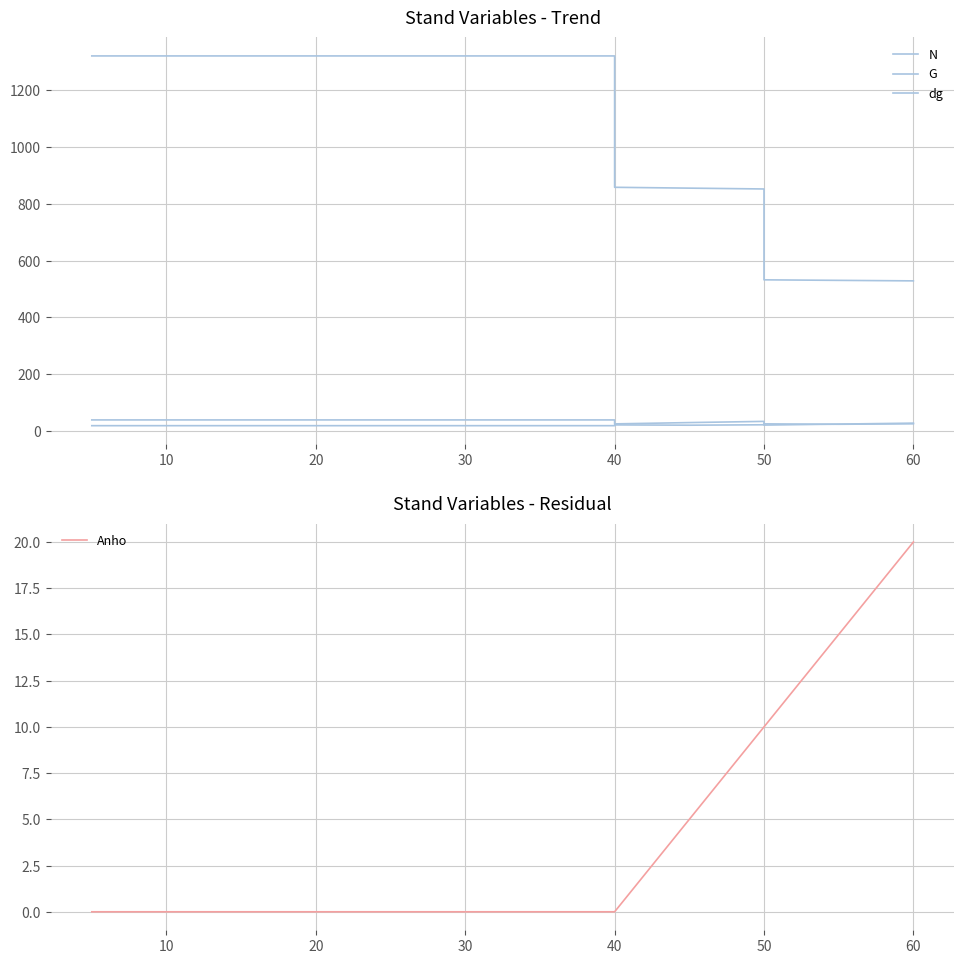

What are all the series names shown in the legend?

N, G, dg, Anho